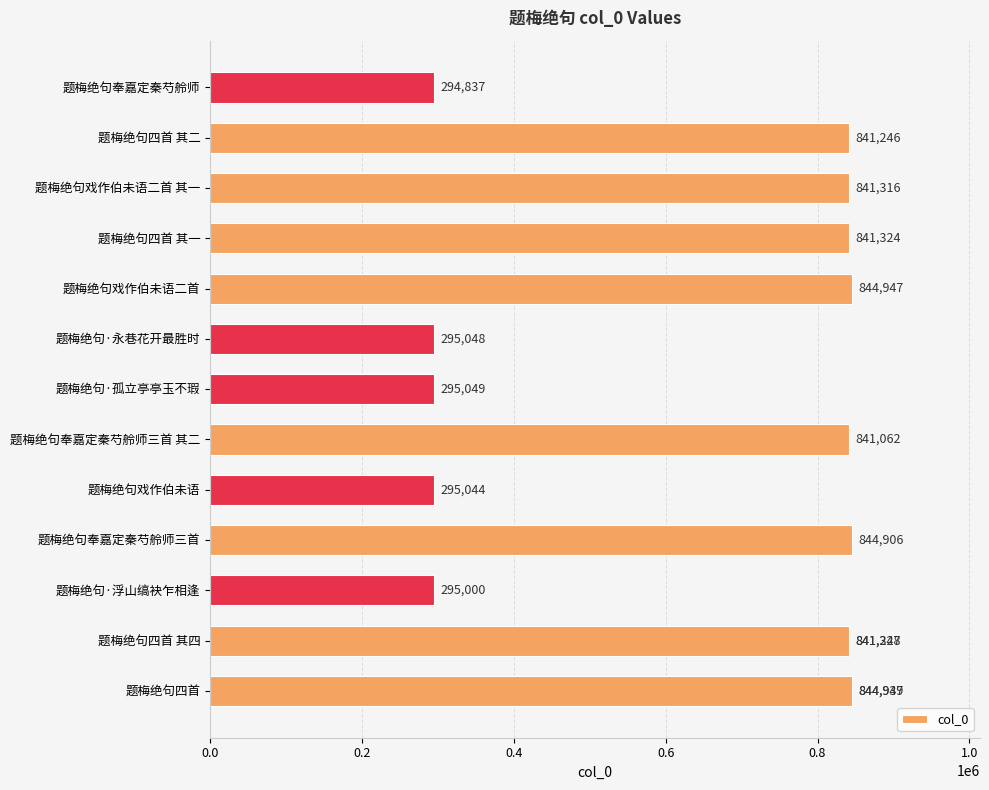

What is the difference between the maximum and minimum values?

550112